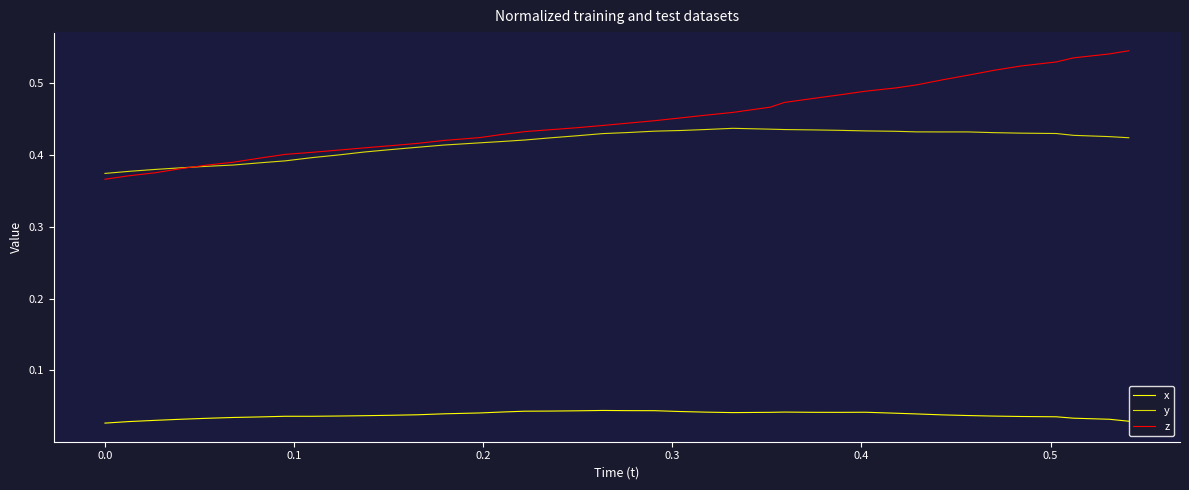

Reading left to right, transcribe all the data shown in this chart.

x: 0.0	0.0	0.0	0.0	0.0	0.0	0.0	0.0	0.0	0.0	0.0	0.0	0.0	0.0	0.0	0.0	0.0	0.0	0.0	0.0	0.0	0.0	0.0	0.0	0.0	0.0	0.0	0.0	0.0	0.0	0.0	0.0	0.0	0.0	0.0	0.0	0.0	0.0	0.0	0.0
y: 0.4	0.4	0.4	0.4	0.4	0.4	0.4	0.4	0.4	0.4	0.4	0.4	0.4	0.4	0.4	0.4	0.4	0.4	0.4	0.4	0.4	0.4	0.4	0.4	0.4	0.4	0.4	0.4	0.4	0.4	0.4	0.4	0.4	0.4	0.4	0.4	0.4	0.4	0.4	0.4
z: 0.4	0.4	0.4	0.4	0.4	0.4	0.4	0.4	0.4	0.4	0.4	0.4	0.4	0.4	0.4	0.4	0.4	0.4	0.4	0.4	0.4	0.4	0.5	0.5	0.5	0.5	0.5	0.5	0.5	0.5	0.5	0.5	0.5	0.5	0.5	0.5	0.5	0.5	0.5	0.5